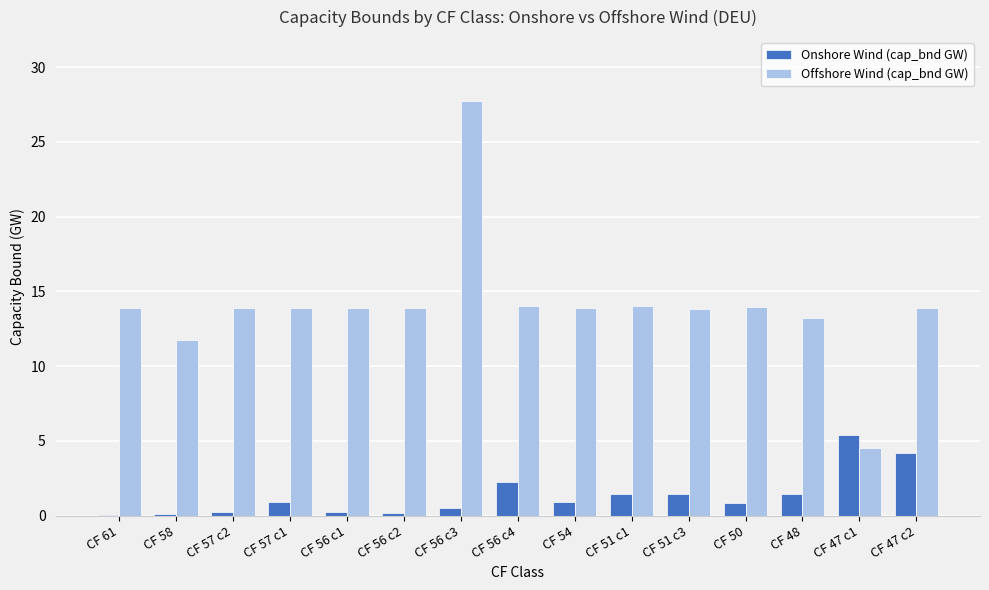

Which series has the largest total across all categories?

Offshore Wind (cap_bnd GW)